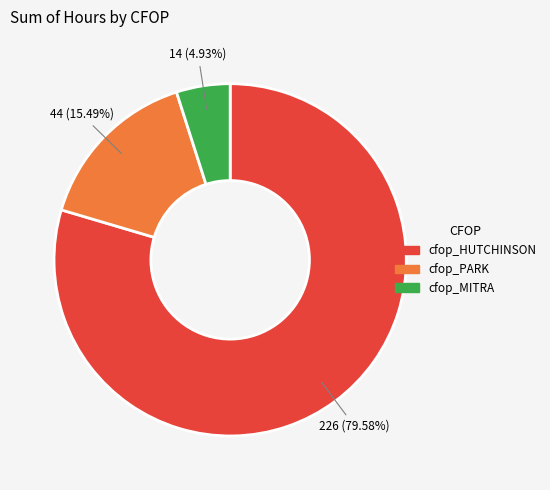

Does any single category account for the majority?

Yes